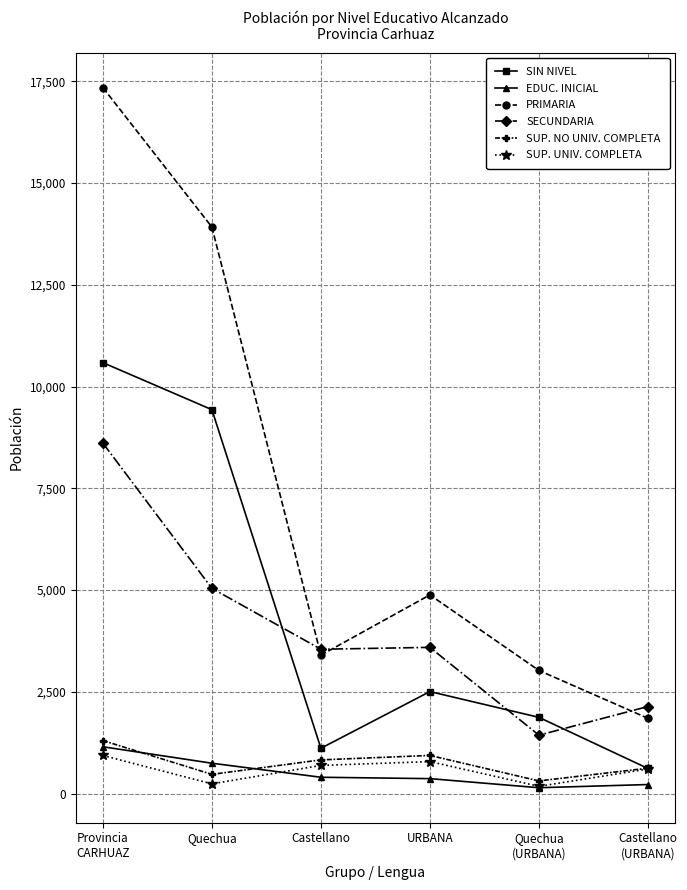

True or false: PRIMARIA has a value of 7174 at URBANA.

False